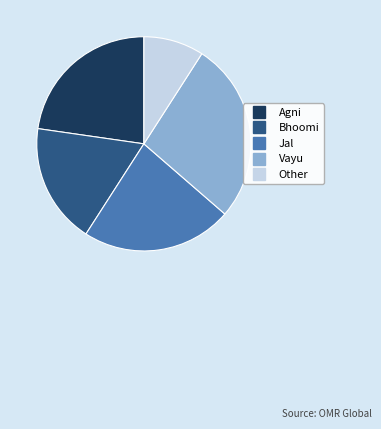

Do Jal and Agni together represent more than half of the pie?

No